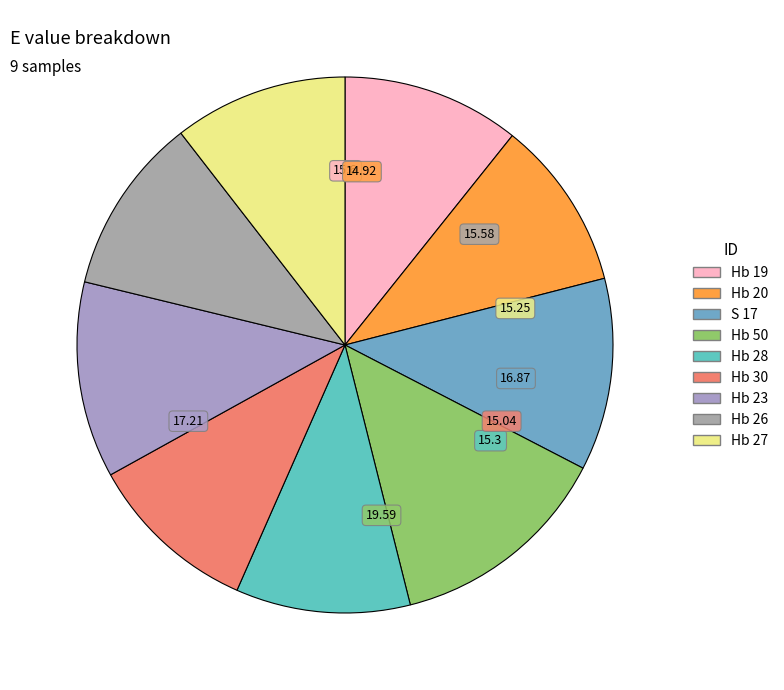

How many segments does this pie chart have?

9